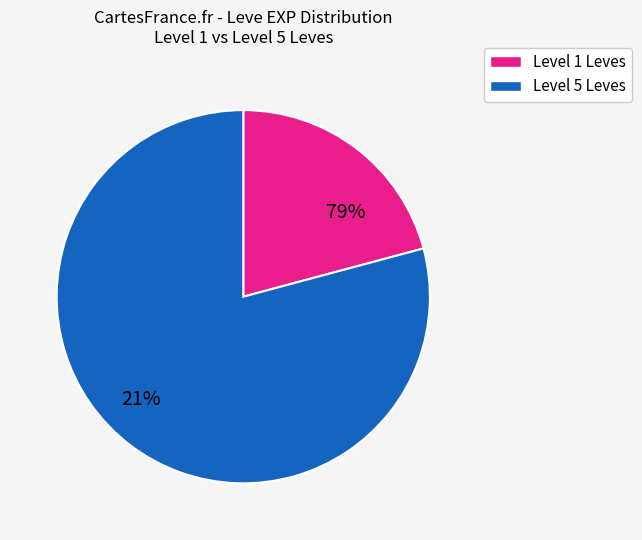

The Bone Armillae slice represents 19% of the pie. True or false?

False